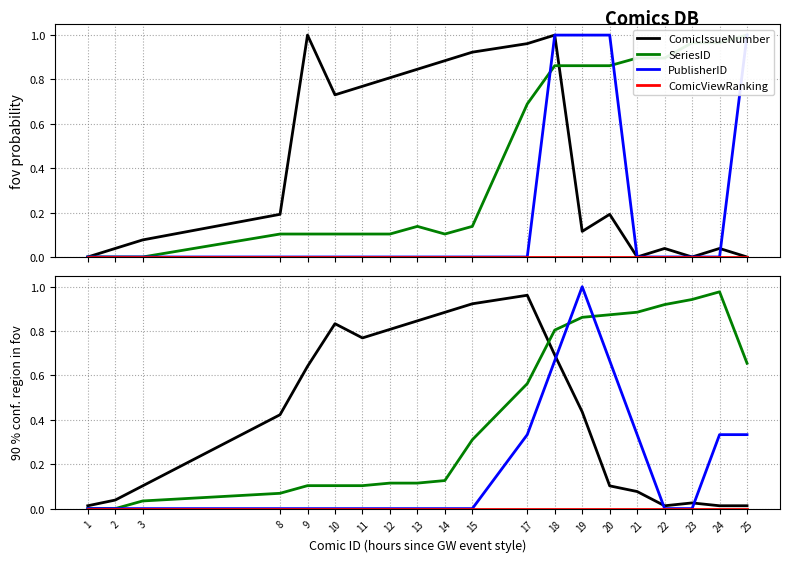

How many times do ComicIssueNumber and PublisherID cross each other?

3